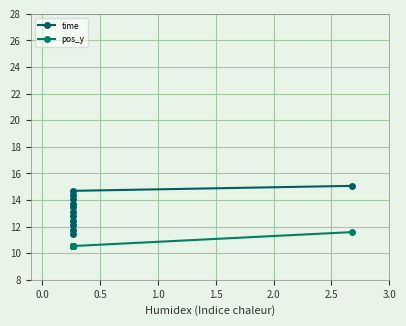

True or false: time has a value of 16.7 at 1.5.

False